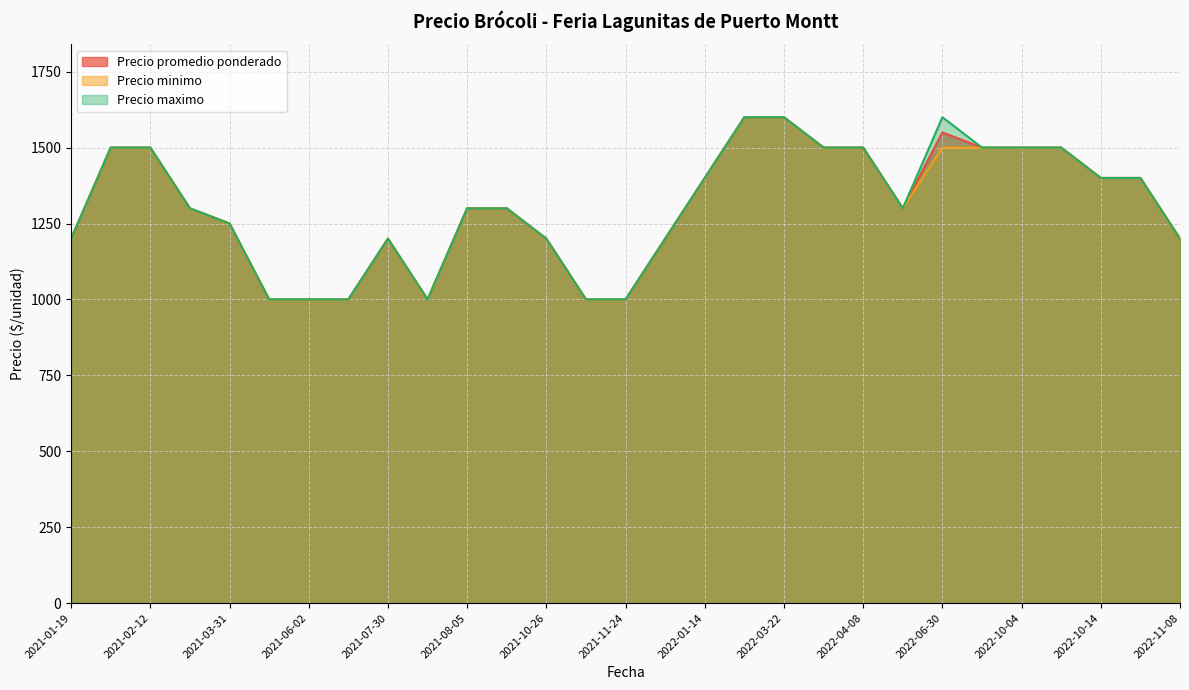

What are all the series names shown in the legend?

Precio promedio ponderado, Precio minimo, Precio maximo